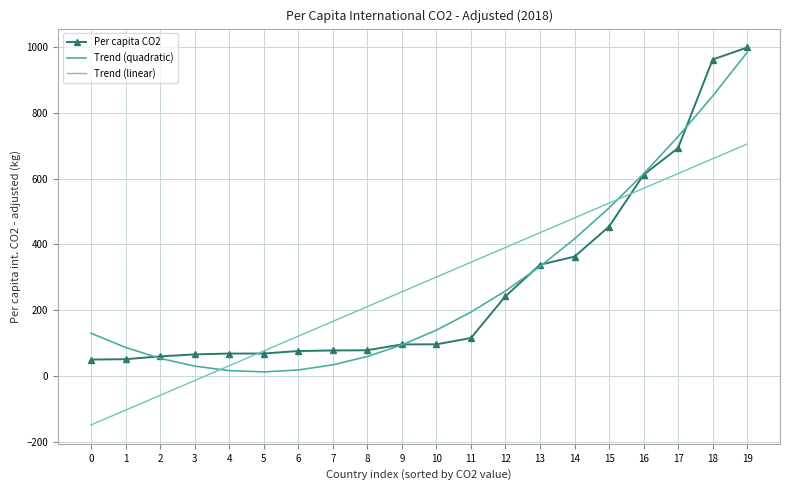

Rank the categories by Trend (linear) value from highest to lowest.

19, 18, 17, 16, 15, 14, 13, 12, 11, 10, 9, 8, 7, 6, 5, 4, 3, 2, 1, 0